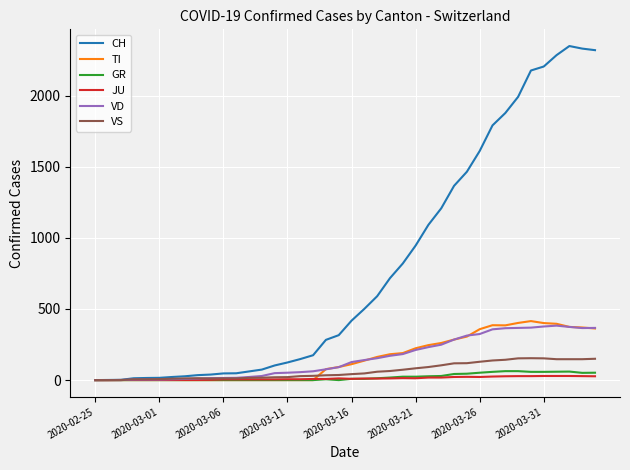

Which series has the largest range (max minus min)?

CH